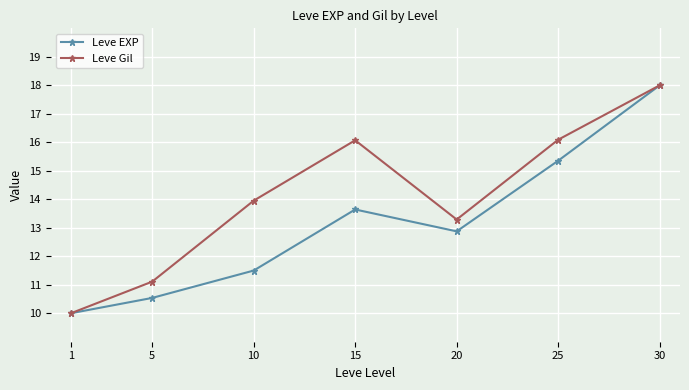

What is the total value across all series at 25?

31.4